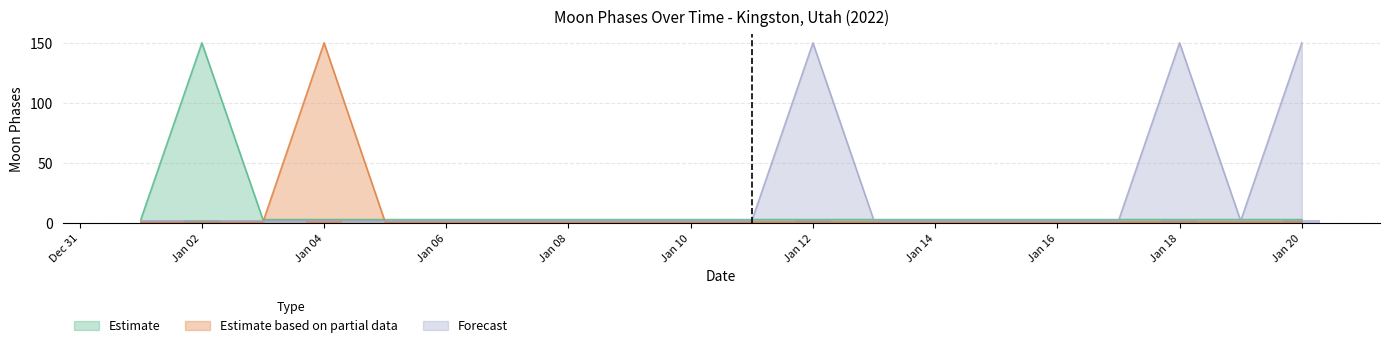

What is the sum of all Estimate values?

207